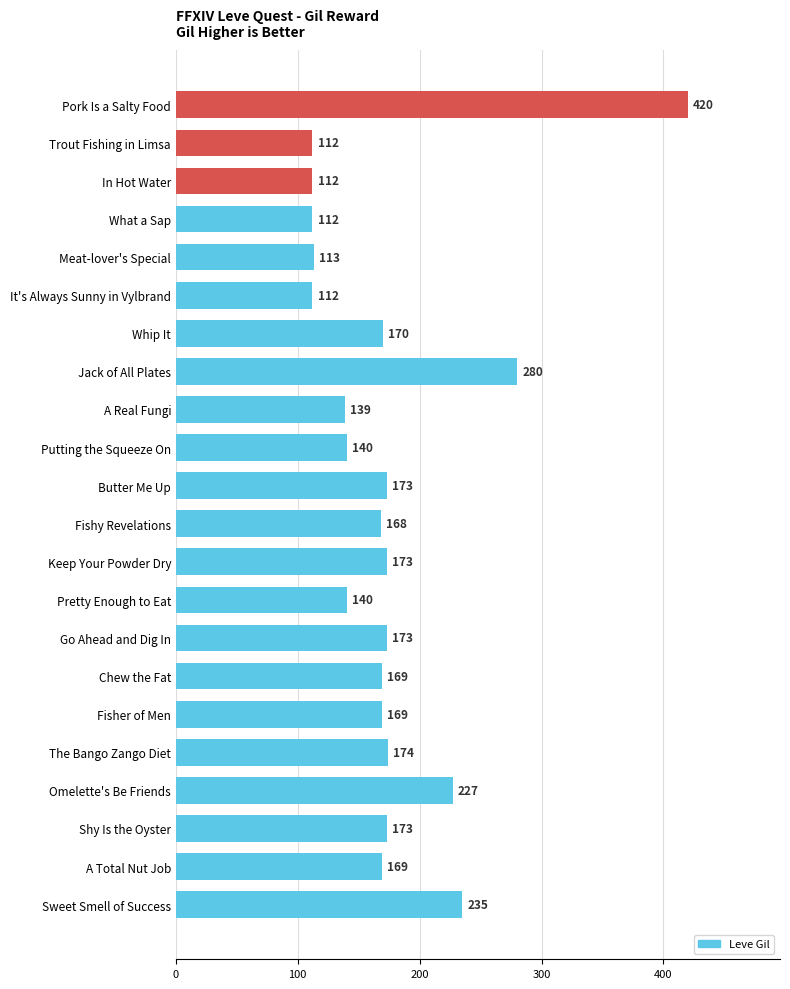

What is the average value?

175